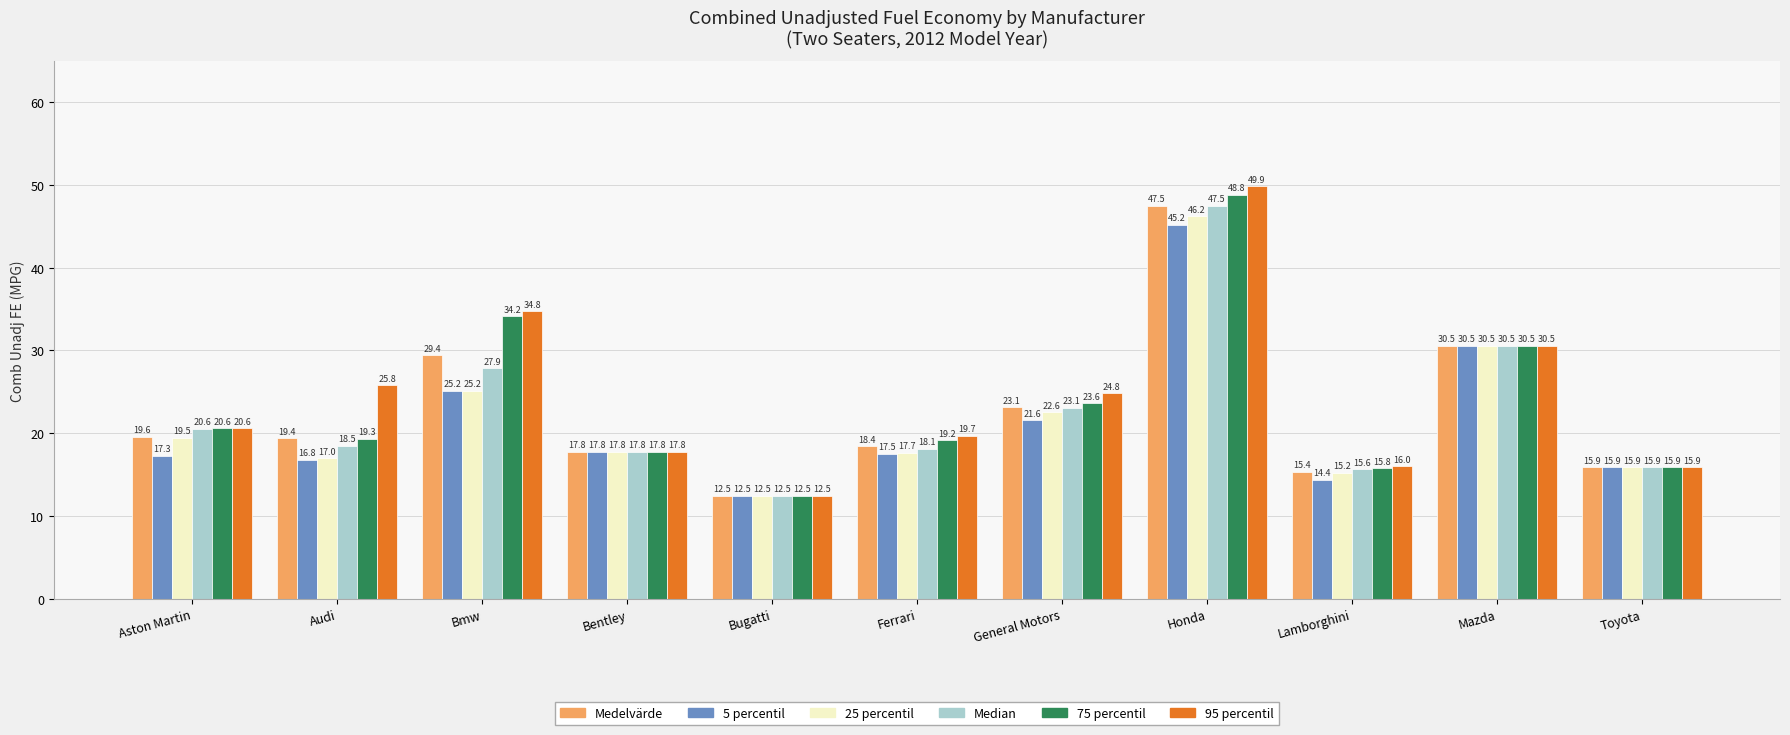

Reading right to left, extract all data points from this chart.

Medelvärde: 15.9	30.5	15.4	47.5	23.1	18.4	12.5	17.8	29.4	19.4	19.6
5 percentil: 15.9	30.5	14.4	45.2	21.6	17.5	12.5	17.8	25.2	16.8	17.3
25 percentil: 15.9	30.5	15.2	46.2	22.6	17.7	12.5	17.8	25.2	17.0	19.5
Median: 15.9	30.5	15.6	47.5	23.1	18.1	12.5	17.8	27.9	18.5	20.6
75 percentil: 15.9	30.5	15.8	48.8	23.6	19.2	12.5	17.8	34.2	19.3	20.6
95 percentil: 15.9	30.5	16.0	49.9	24.8	19.7	12.5	17.8	34.8	25.8	20.6